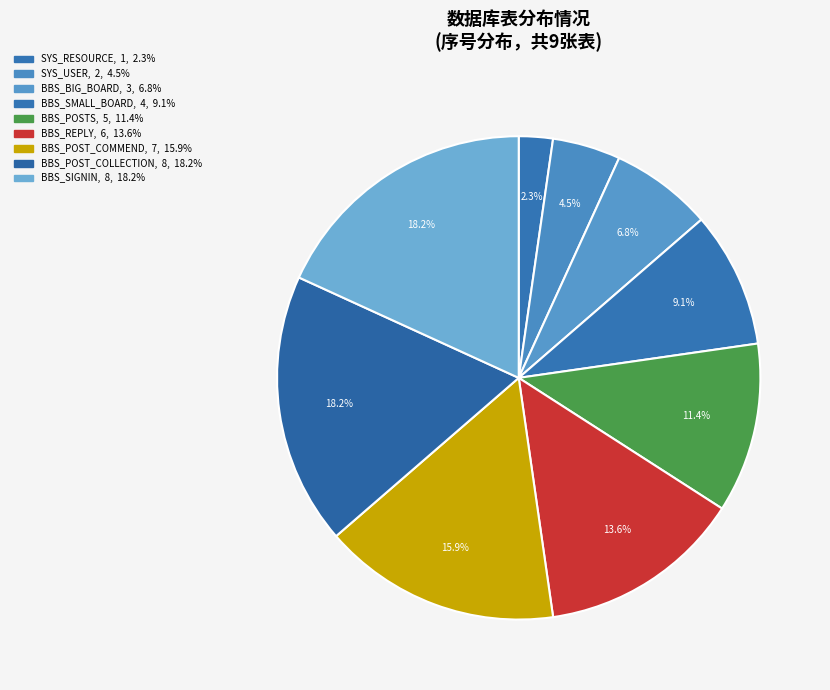

To the nearest percent, what percentage of the pie is BBS_BIG_BOARD?

7%